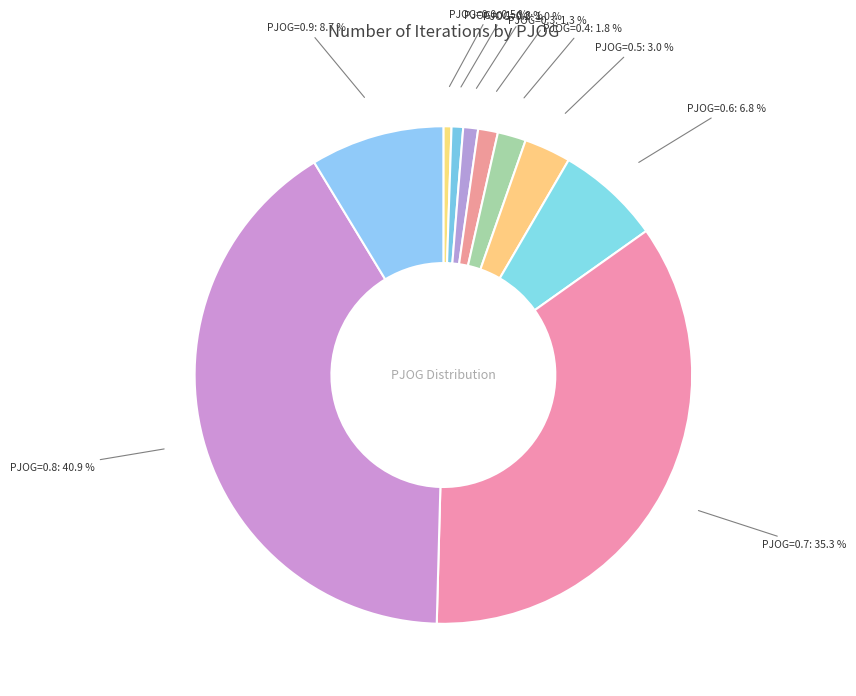

What is the total percentage of PJOG=0.5 and PJOG=0.6?

9.8%